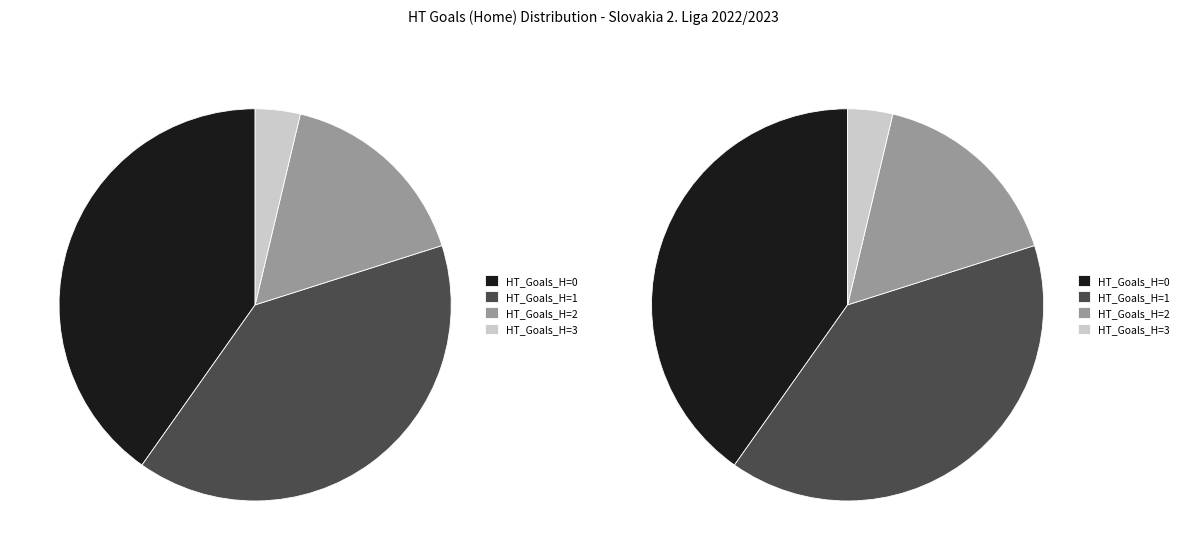

Rank the categories by value from lowest to highest.

3, 2, 1, 0